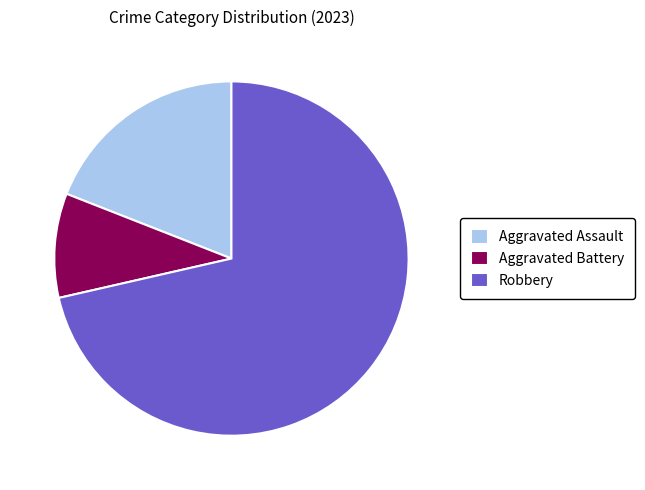

Is the sum of Aggravated Battery and Robbery greater than half?

Yes